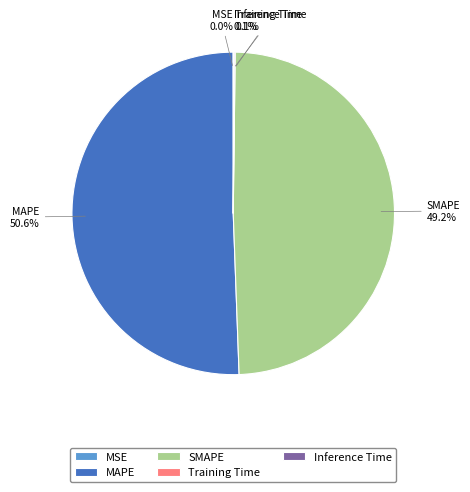

Which category has the biggest portion of the pie?

MAPE